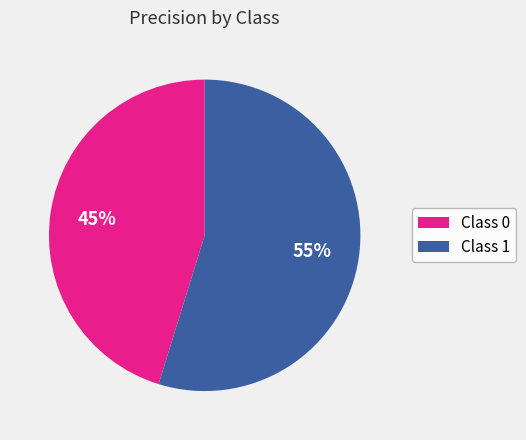

How many slices are in this pie chart?

2